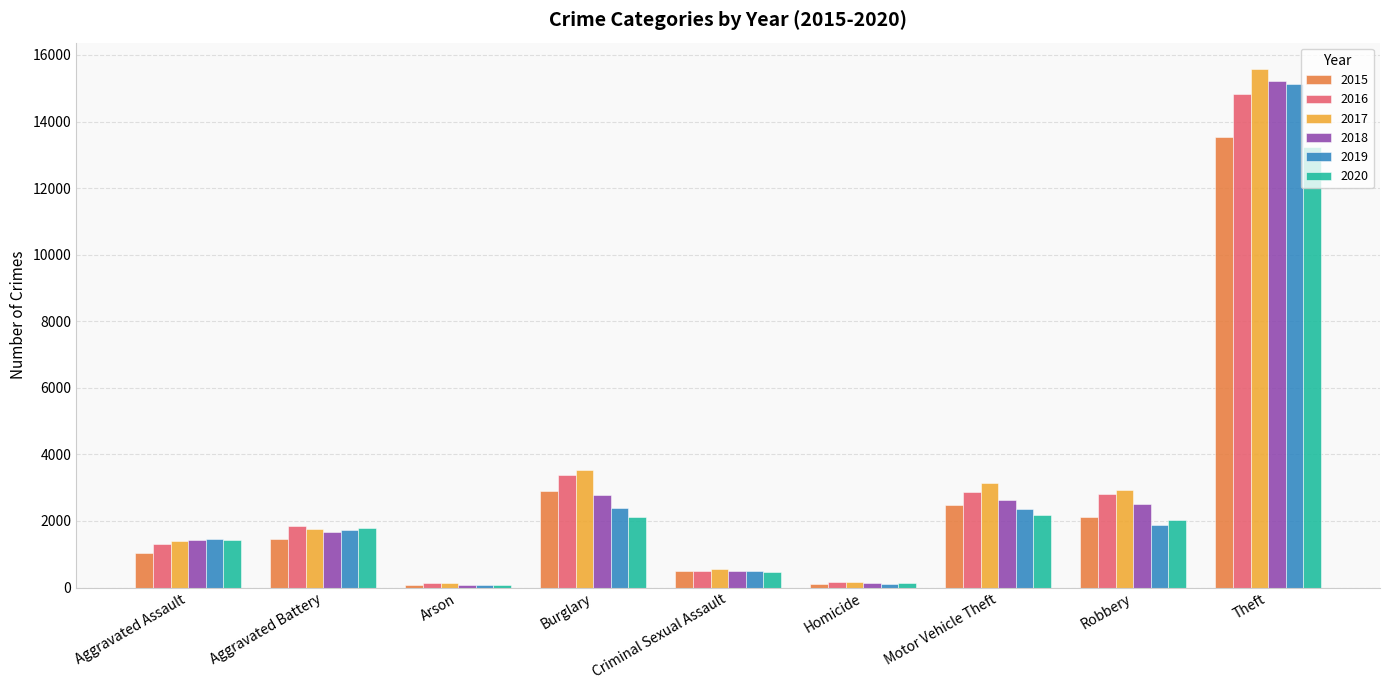

Which series has the largest total across all categories?

2017